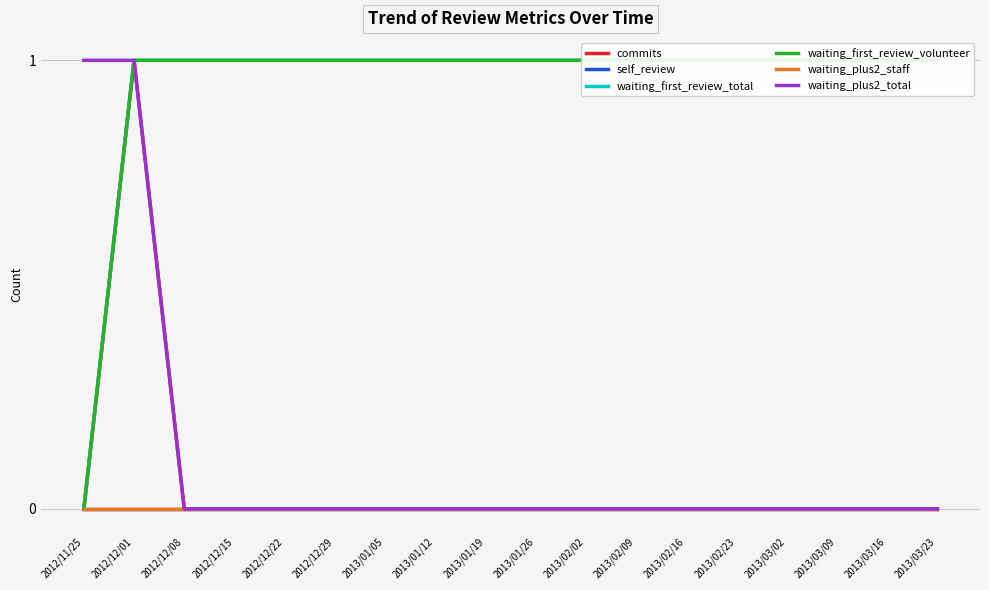

Reading left to right, list all the values displayed in this chart.

commits: 0	1	0	0	0	0	0	0	0	0	0	0	0	0	0	0	0	0
self_review: 0	0	0	0	0	0	0	0	0	0	0	0	0	0	0	0	0	0
waiting_first_review_total: 0	1	1	1	1	1	1	1	1	1	1	1	1	1	1	1	1	1
waiting_first_review_volunteer: 0	1	1	1	1	1	1	1	1	1	1	1	1	1	1	1	1	1
waiting_plus2_staff: 0	0	0	0	0	0	0	0	0	0	0	0	0	0	0	0	0	0
waiting_plus2_total: 1	1	0	0	0	0	0	0	0	0	0	0	0	0	0	0	0	0